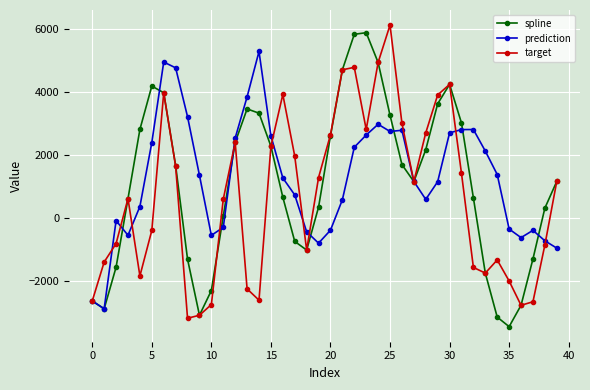

What is the minimum value for target?

-3173.3